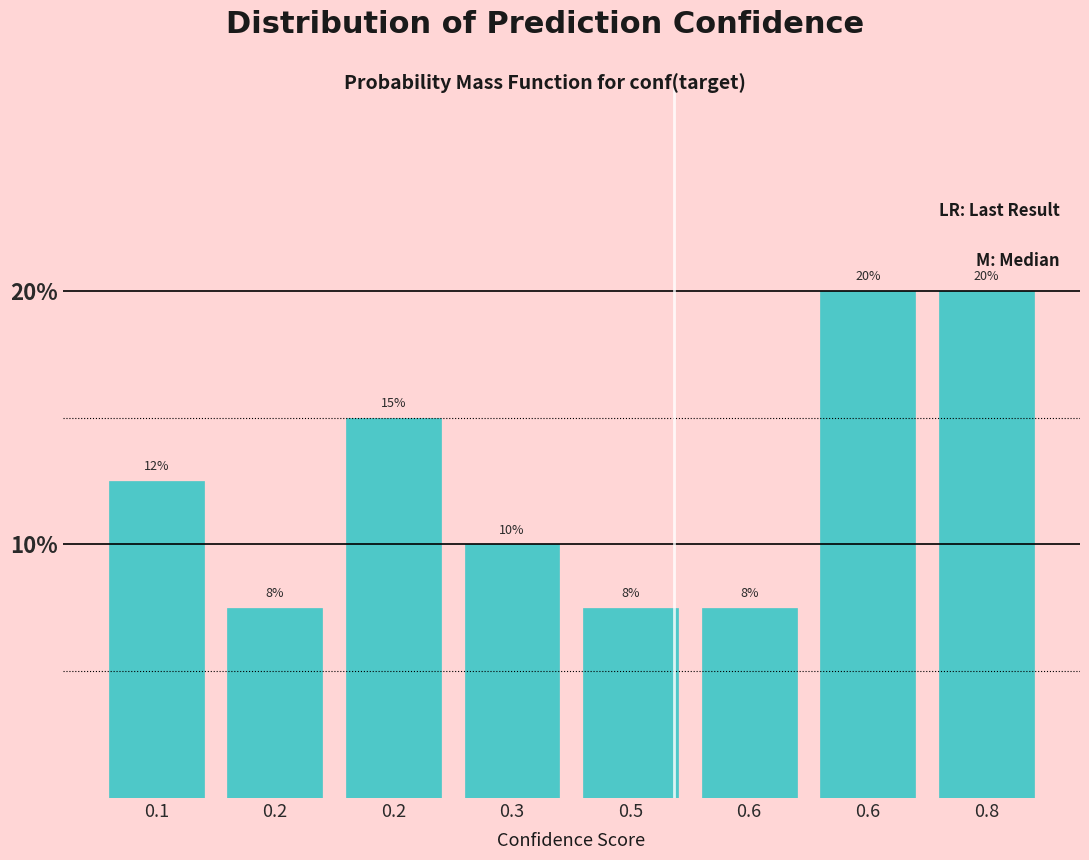

Count the number of data series in this chart.

1